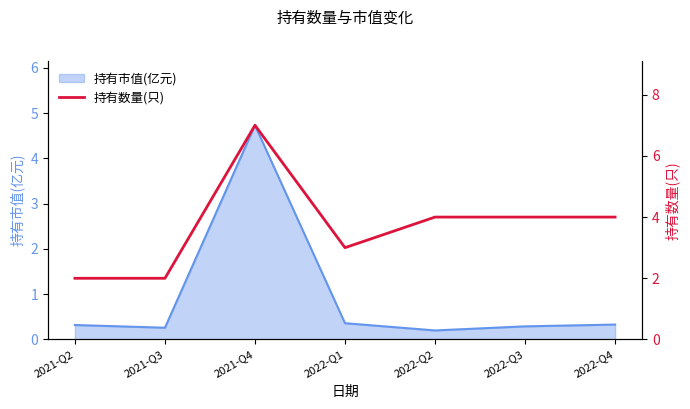

What is the greatest value displayed?

7